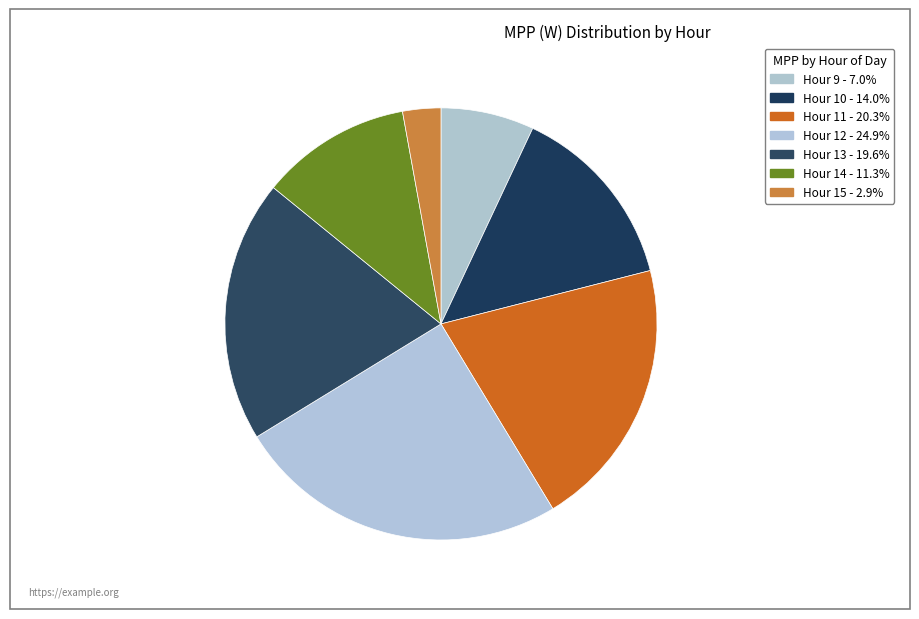

Count the number of slices in the pie.

7